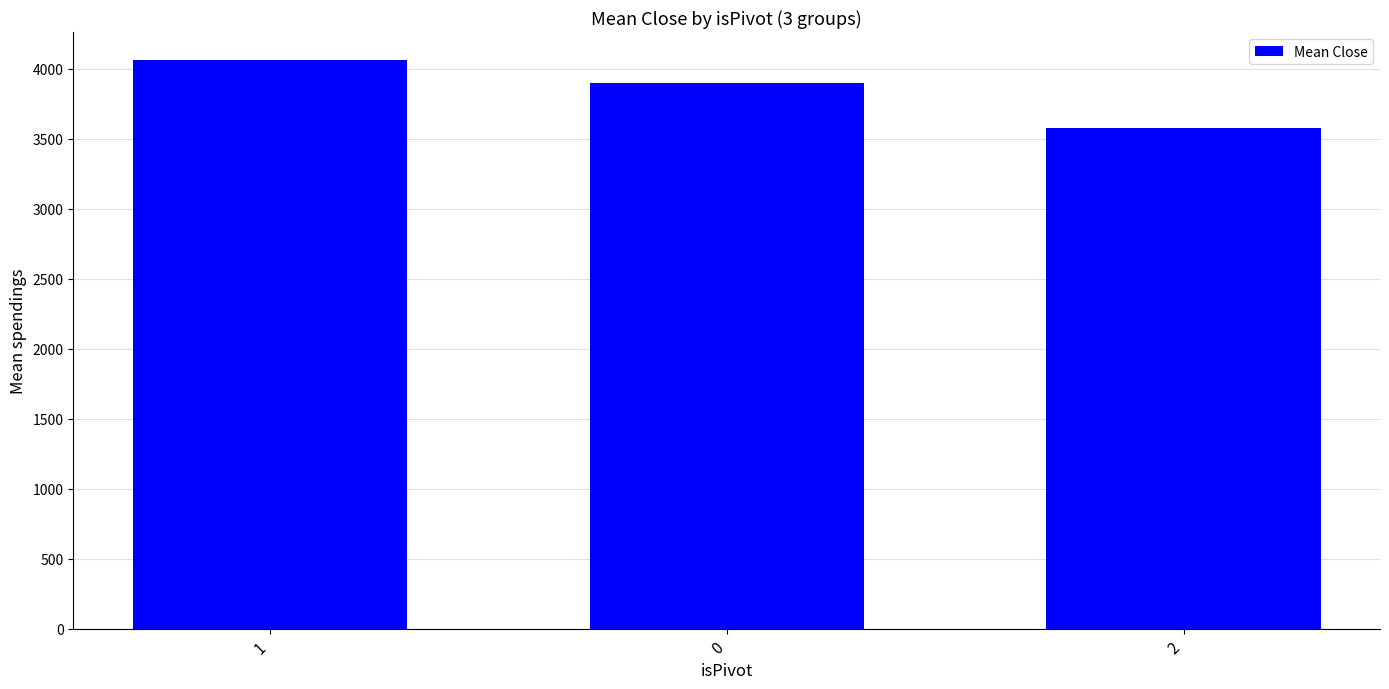

Between 2 and 1, which is larger?

1